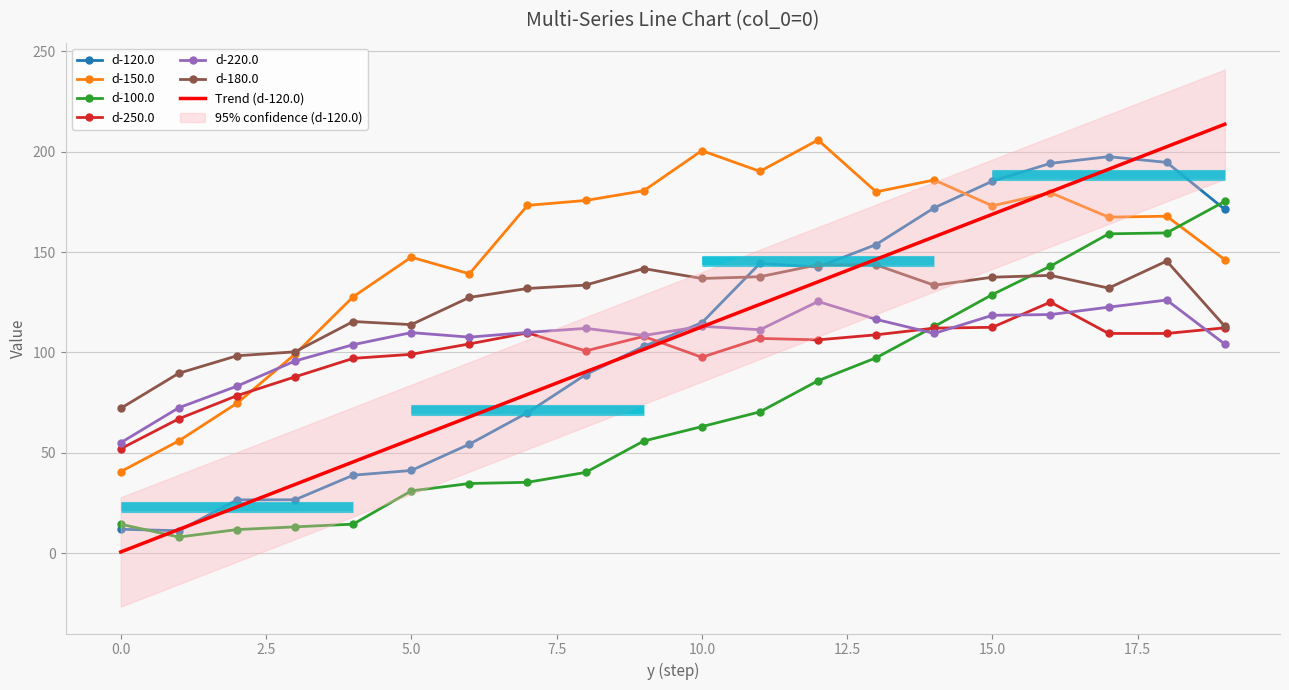

Is the value of d-100.0 at 9 greater than the value of d-150.0 at 17?

No